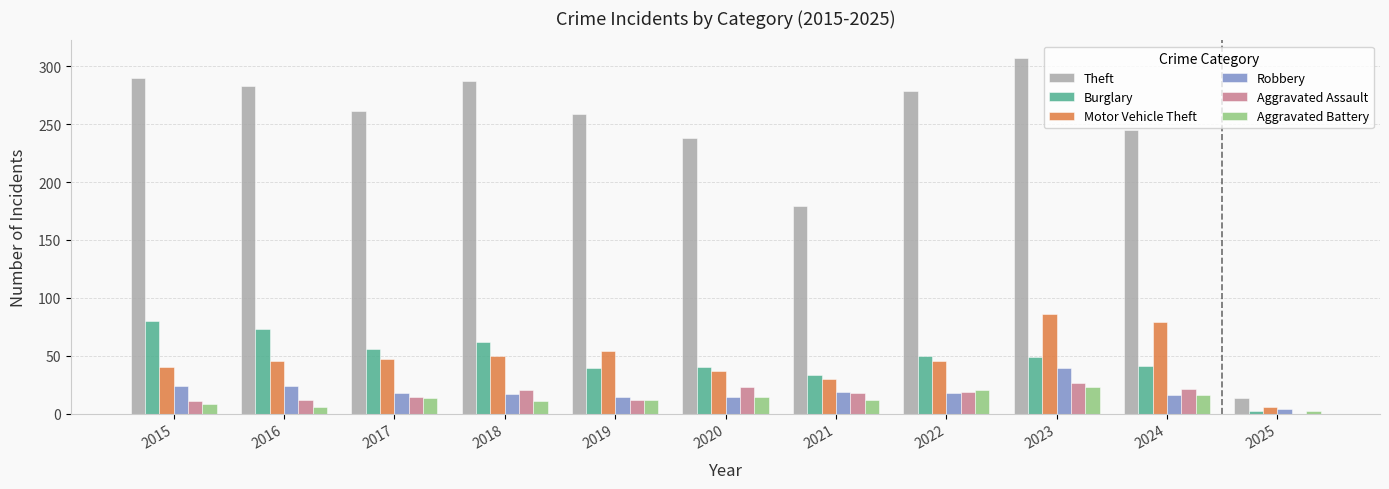

Is the value of Theft at 2021 greater than the value of Motor Vehicle Theft at 2024?

Yes